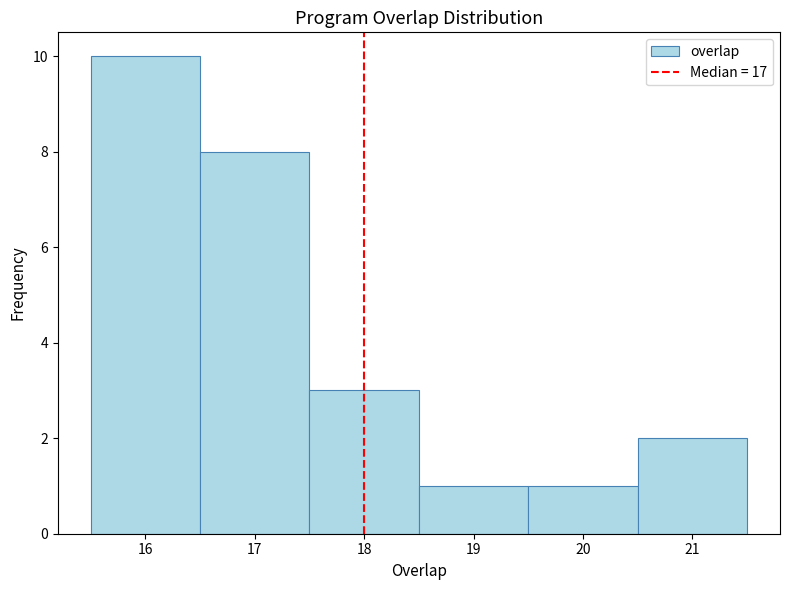

Reading left to right, list every bar in this chart as the range it spans on the x-axis followed by its height. The values are not printed on the chart, so give them approximately, as read against the axis.

15.5 to 16.5: 10
16.5 to 17.5: 8
17.5 to 18.5: 3
18.5 to 19.5: 1
19.5 to 20.5: 1
20.5 to 21.5: 2